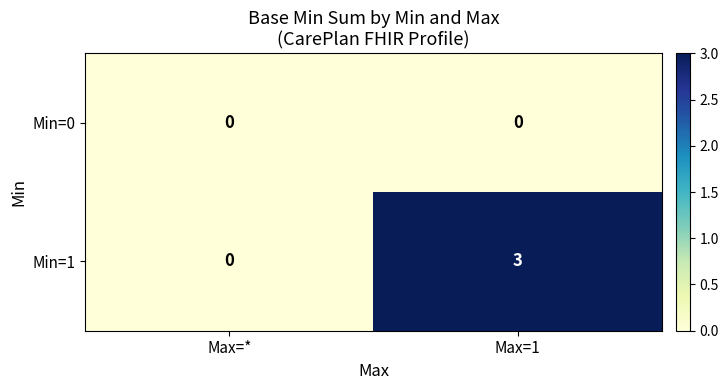

At which label does Min=1 reach its peak?

Max=1